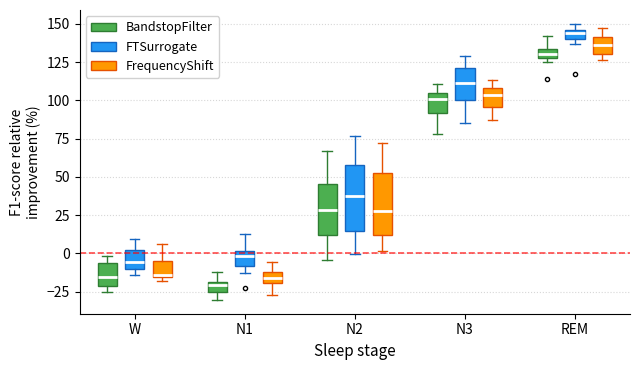

Where does the median line of the box for N3 (FTSurrogate) sit on the y-axis? The values are not printed on the chart, so give them approximately, as read against the axis.

110